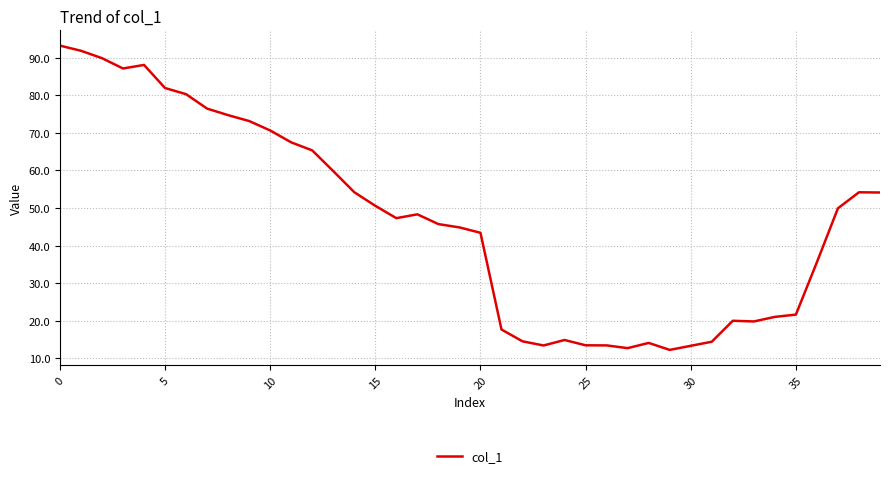

What is the maximum value shown in the chart?

93.2